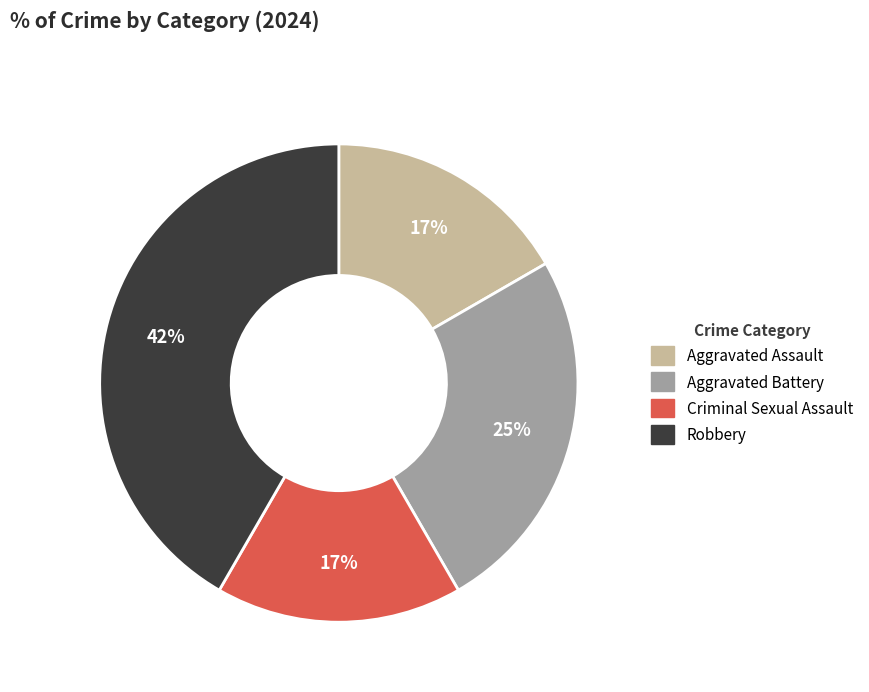

How many slices are in this pie chart?

4